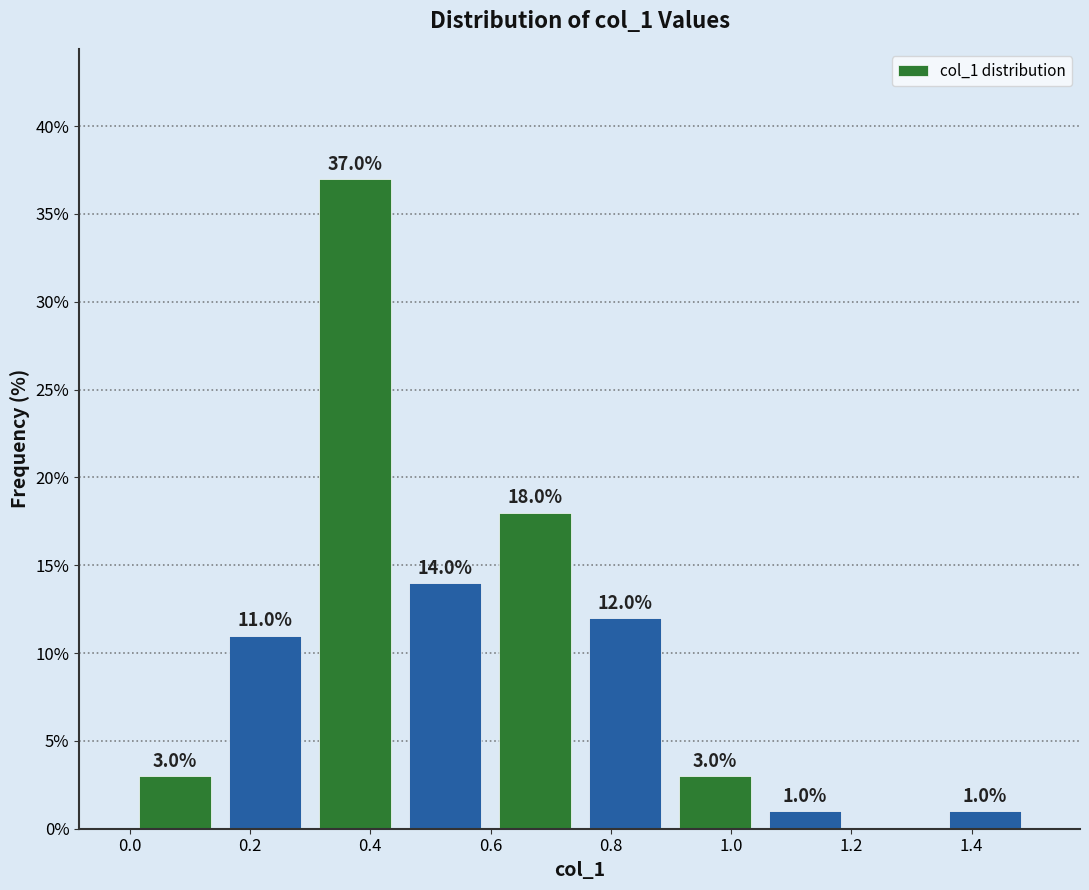

Over which range of the x-axis is the bar tallest?

0.30 to 0.44